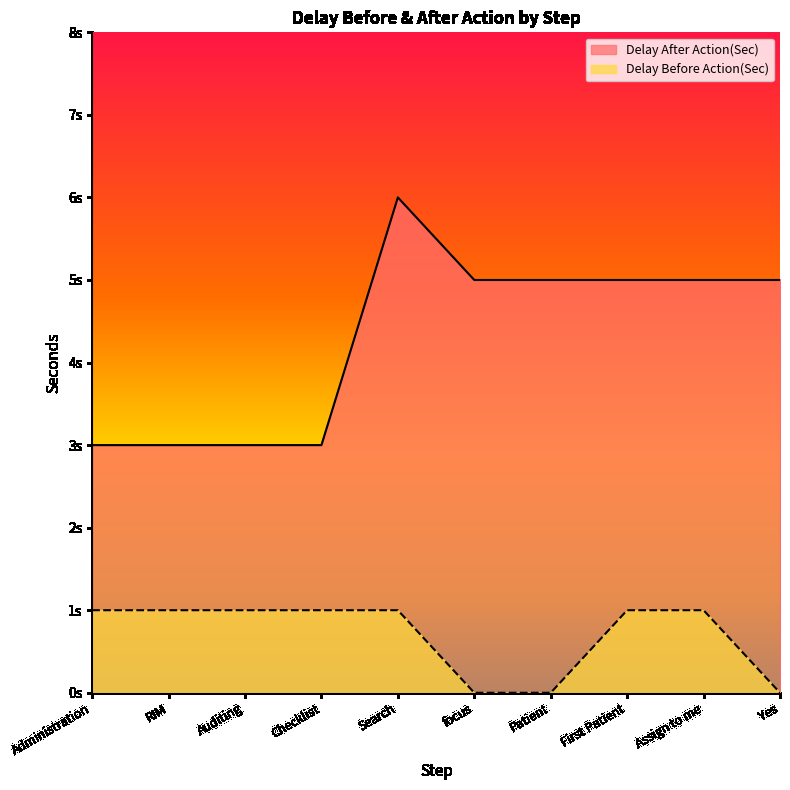

The Delay Before Action(Sec) series shows 0 at Yes. True or false?

True